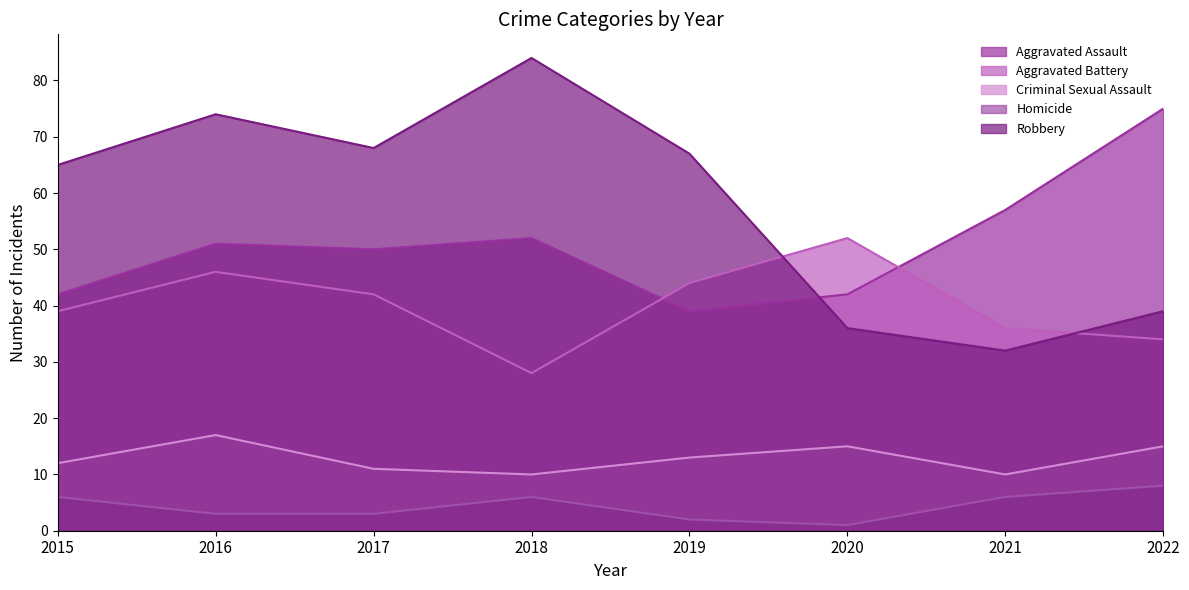

What is the highest value of the Criminal Sexual Assault series?

17